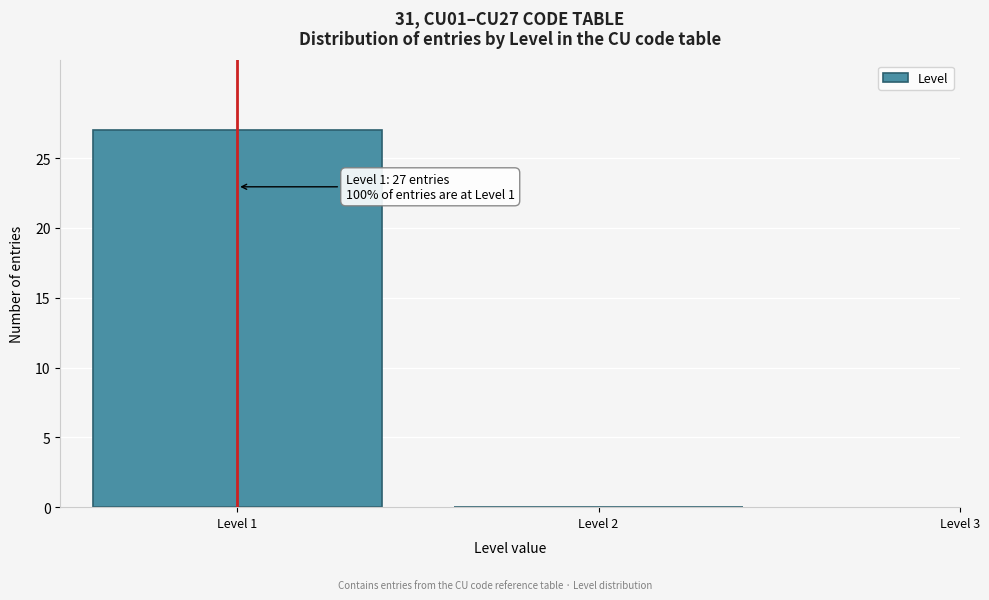

Reading left to right, what are all the values shown in this chart?

Level 1=27	Level 2=0